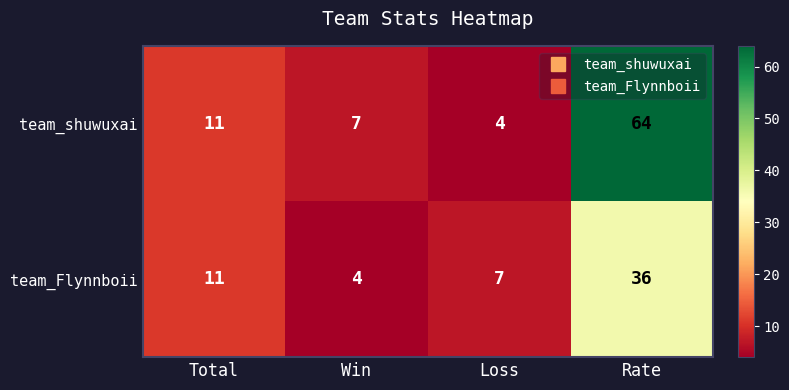

Reading right to left, list all the values displayed in this chart.

team_shuwuxai: Rate=64	Loss=4	Win=7	Total=11
team_Flynnboii: Rate=36	Loss=7	Win=4	Total=11